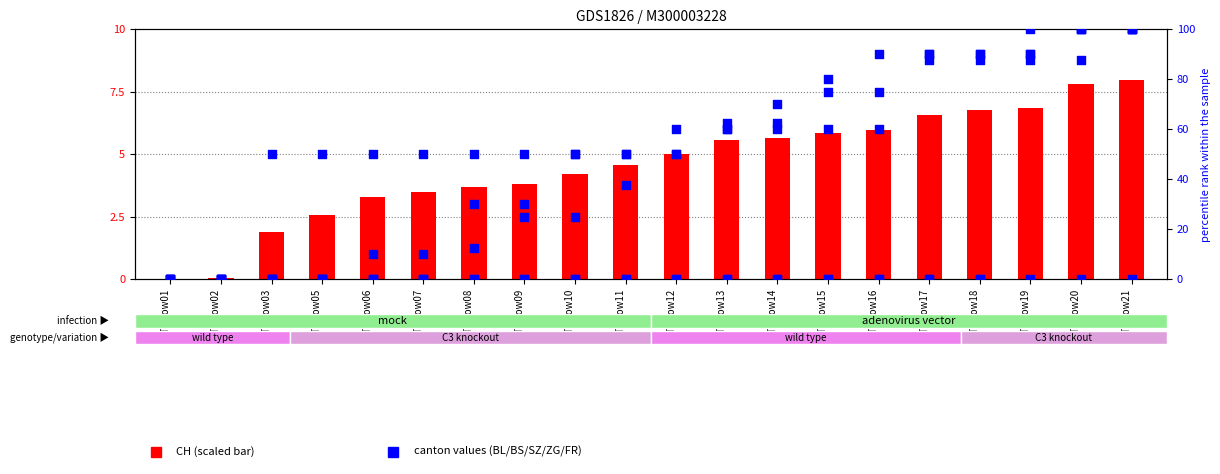

At how many categories does at least one series exceed 27?

18